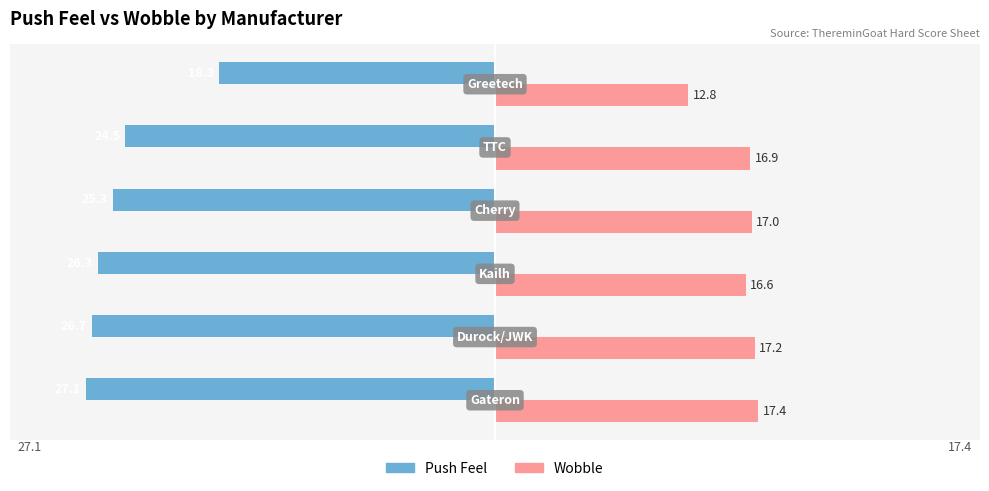

What is the sum of all Push Feel values?

-148.2